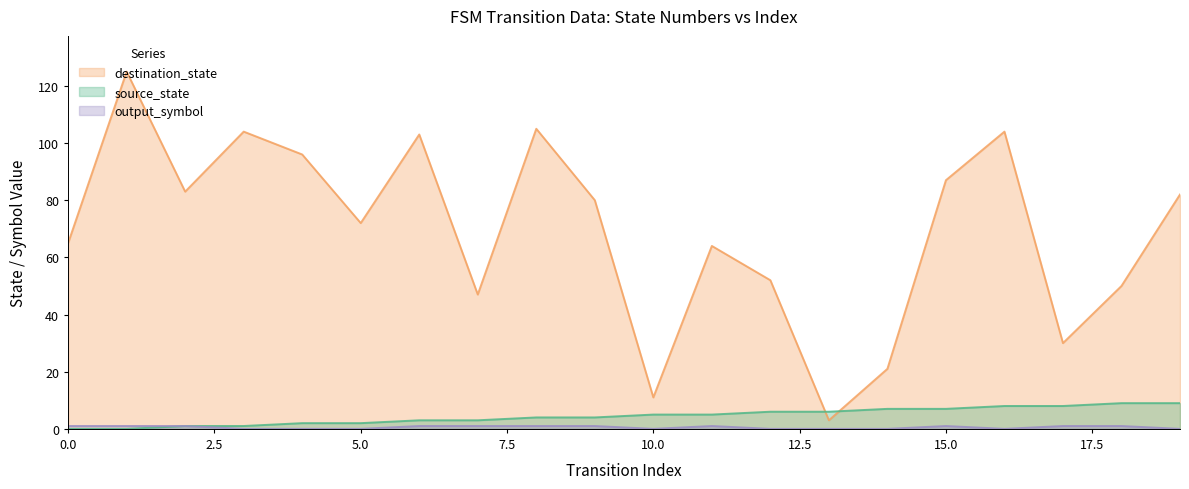

How many lines are shown in the chart?

3